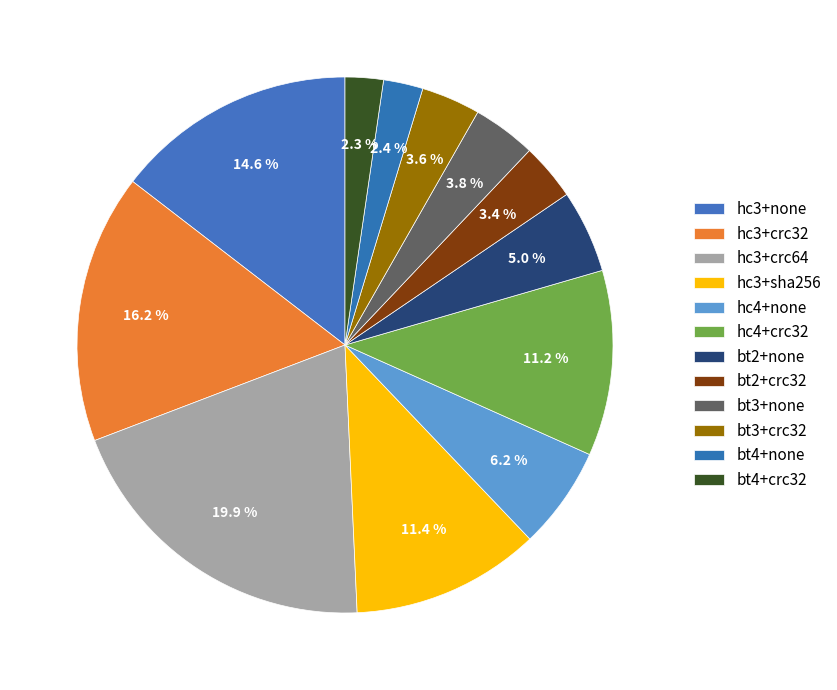

How many slices are in this pie chart?

12